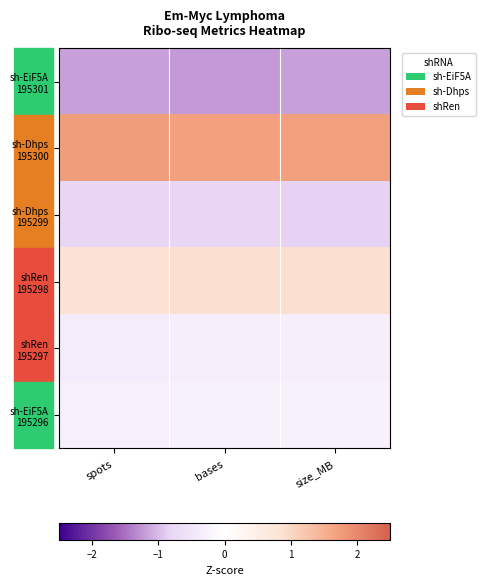

Which series has the largest total across all categories?

sh-Dhps 195300